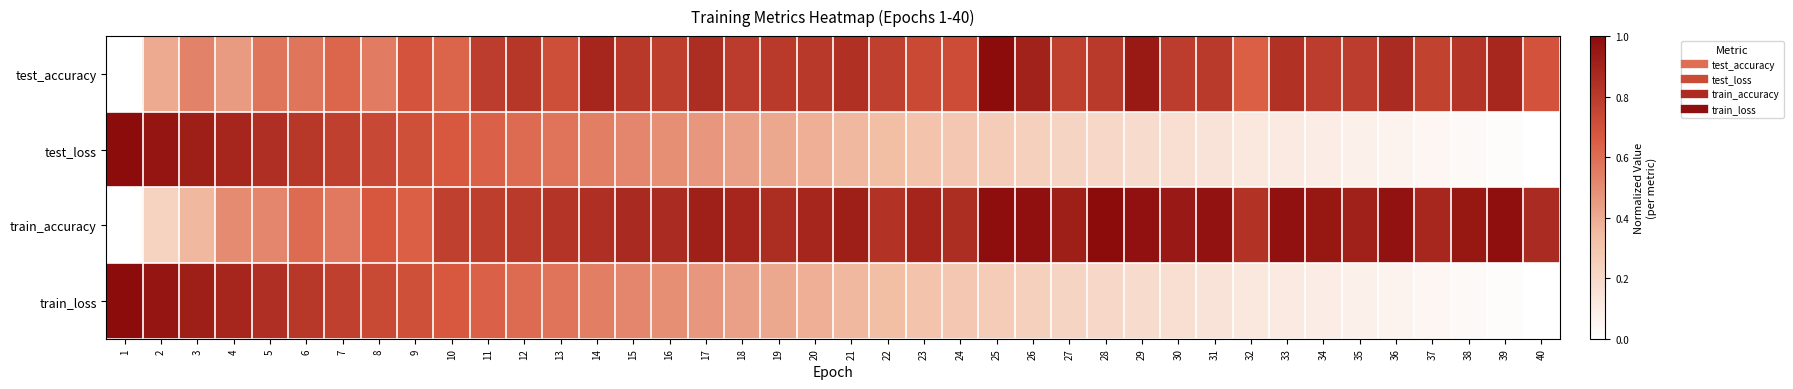

Reading left to right, transcribe all the data shown in this chart.

test_accuracy: 1=0.0	2=0.4	3=0.5	4=0.5	5=0.6	6=0.6	7=0.6	8=0.6	9=0.7	10=0.6	11=0.8	12=0.8	13=0.7	14=0.9	15=0.8	16=0.8	17=0.9	18=0.8	19=0.8	20=0.8	21=0.8	22=0.8	23=0.7	24=0.7	25=1.0	26=0.9	27=0.8	28=0.8	29=0.9	30=0.8	31=0.8	32=0.6	33=0.8	34=0.8	35=0.8	36=0.9	37=0.8	38=0.8	39=0.9	40=0.7
test_loss: 1=1.0	2=1.0	3=0.9	4=0.9	5=0.8	6=0.8	7=0.8	8=0.7	9=0.7	10=0.7	11=0.6	12=0.6	13=0.6	14=0.5	15=0.5	16=0.5	17=0.5	18=0.4	19=0.4	20=0.4	21=0.4	22=0.3	23=0.3	24=0.3	25=0.3	26=0.2	27=0.2	28=0.2	29=0.2	30=0.2	31=0.1	32=0.1	33=0.1	34=0.1	35=0.1	36=0.1	37=0.0	38=0.0	39=0.0	40=0.0
train_accuracy: 1=0.0	2=0.2	3=0.4	4=0.5	5=0.5	6=0.6	7=0.6	8=0.7	9=0.6	10=0.8	11=0.8	12=0.8	13=0.8	14=0.8	15=0.9	16=0.9	17=0.9	18=0.9	19=0.9	20=0.9	21=0.9	22=0.8	23=0.9	24=0.9	25=1.0	26=1.0	27=0.9	28=1.0	29=1.0	30=0.9	31=1.0	32=0.8	33=1.0	34=0.9	35=0.9	36=1.0	37=0.9	38=1.0	39=1.0	40=0.9
train_loss: 1=1.0	2=1.0	3=0.9	4=0.9	5=0.8	6=0.8	7=0.8	8=0.7	9=0.7	10=0.7	11=0.6	12=0.6	13=0.6	14=0.5	15=0.5	16=0.5	17=0.5	18=0.4	19=0.4	20=0.4	21=0.4	22=0.3	23=0.3	24=0.3	25=0.3	26=0.2	27=0.2	28=0.2	29=0.2	30=0.2	31=0.1	32=0.1	33=0.1	34=0.1	35=0.1	36=0.1	37=0.0	38=0.0	39=0.0	40=0.0